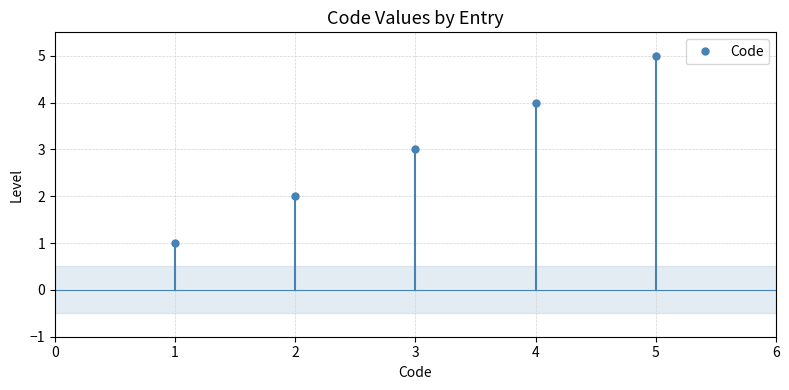

True or false: there are more than 2 points higher than both neighbors.

False